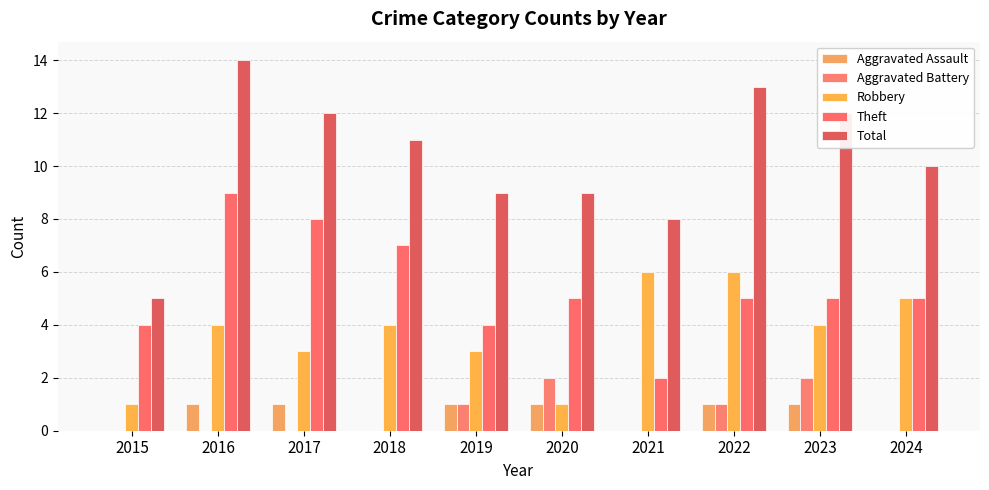

What is the total value across all series at 2023?

24